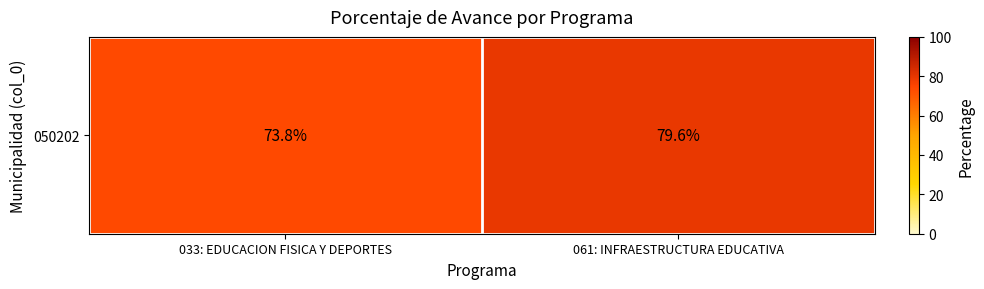

What is the sum of the values at 033: EDUCACION FISICA Y DEPORTES and 061: INFRAESTRUCTURA EDUCATIVA?

153.4